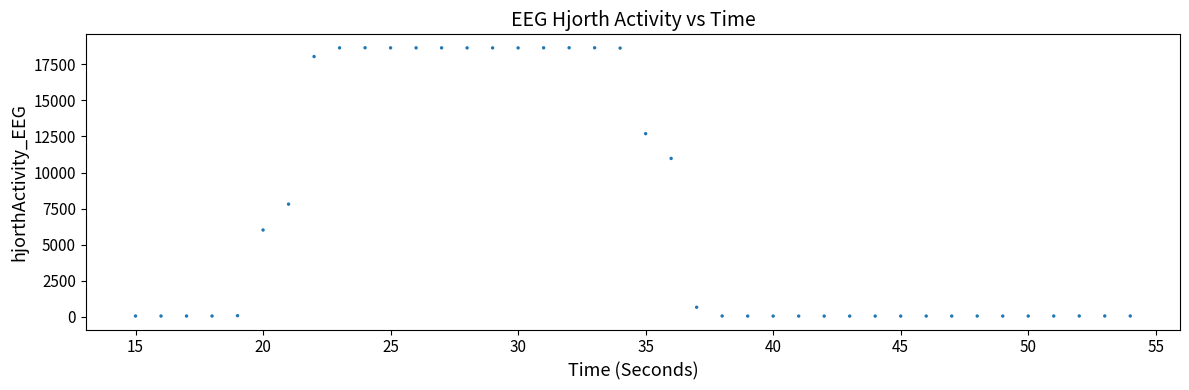

What is the range of X values (max minus min)?

39.0